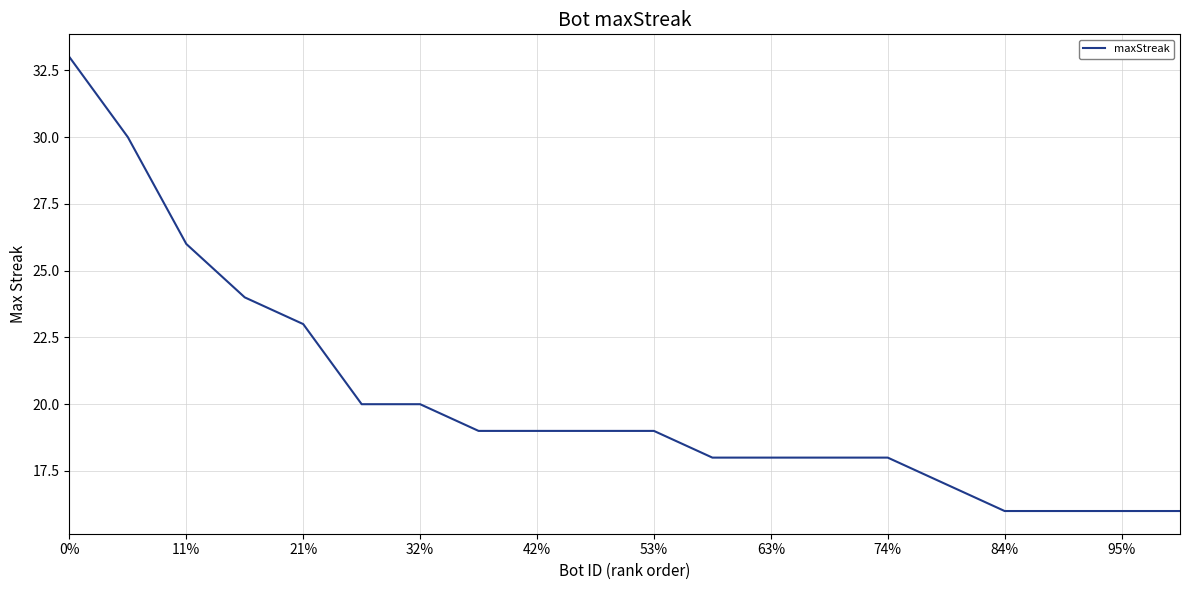

What is the minimum value shown in the chart?

16